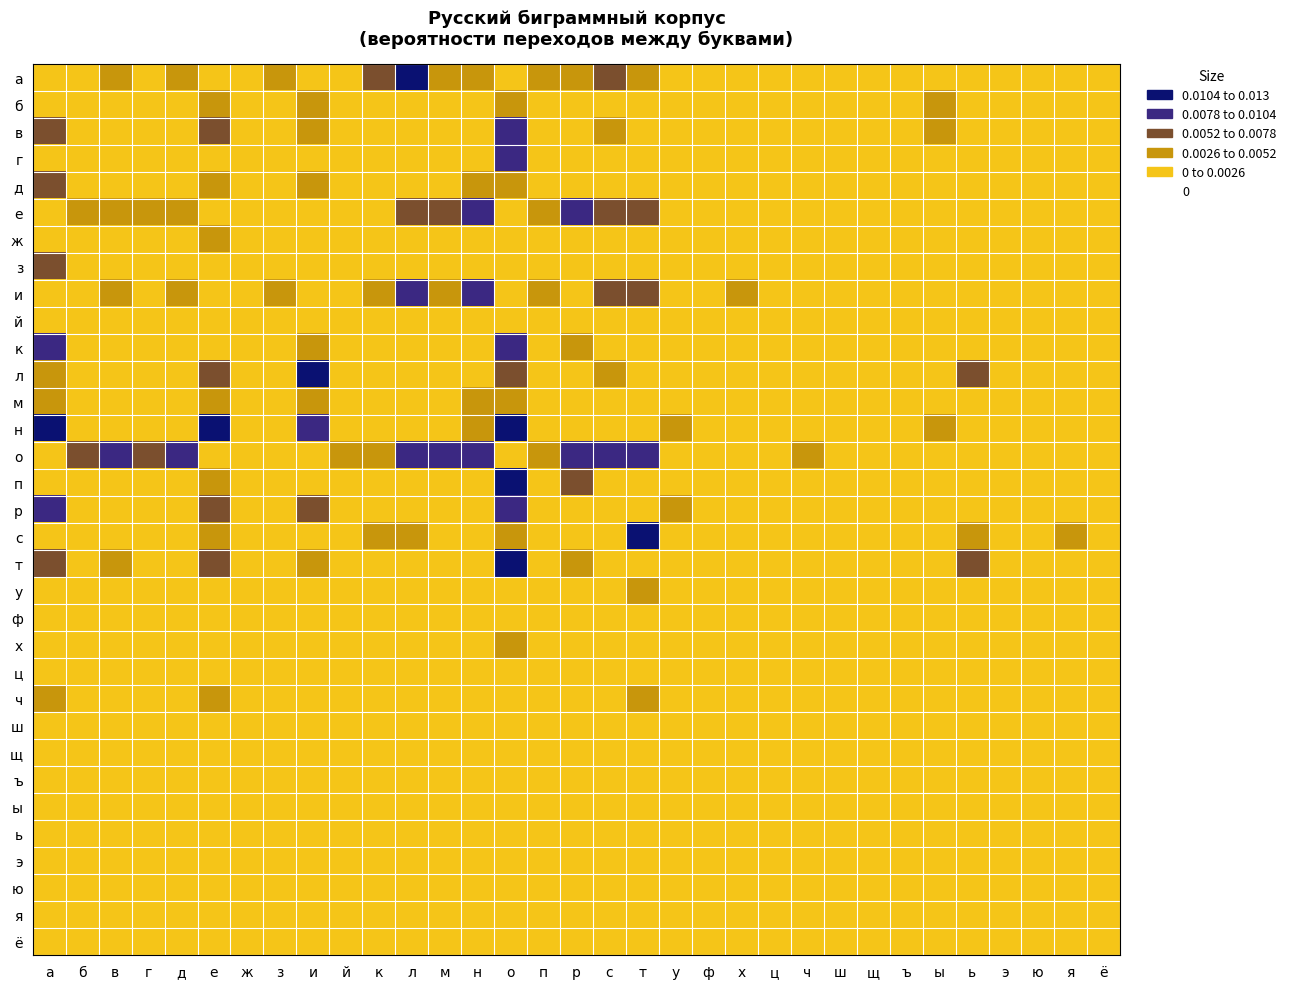

Reading left to right, what are all the values shown in this chart?

а: а=0	б=2	в=4	г=1	д=3	е=1	ж=1	з=4	и=1	й=1	к=6	л=12	м=5	н=4	о=1	п=3	р=3	с=6	т=5	у=1	ф=0	х=1	ц=0	ч=1	ш=1	щ=0	ъ=0	ы=0	ь=0	э=0	ю=1	я=2	ё=0
б: а=1	б=1	в=0	г=0	д=0	е=3	ж=0	з=0	и=4	й=0	к=0	л=1	м=0	н=1	о=5	п=0	р=2	с=0	т=0	у=1	ф=0	х=0	ц=0	ч=0	ш=0	щ=0	ъ=0	ы=4	ь=0	э=0	ю=0	я=0	ё=0
в: а=6	б=0	в=0	г=0	д=1	е=6	ж=0	з=1	и=3	й=0	к=1	л=1	м=0	н=2	о=8	п=1	р=1	с=4	т=1	у=1	ф=0	х=0	ц=0	ч=0	ш=1	щ=0	ъ=0	ы=3	ь=0	э=0	ю=0	я=0	ё=0
г: а=2	б=0	в=0	г=0	д=1	е=0	ж=0	з=0	и=1	й=0	к=0	л=2	м=0	н=2	о=9	п=0	р=1	с=0	т=0	у=1	ф=0	х=0	ц=0	ч=0	ш=0	щ=0	ъ=0	ы=0	ь=0	э=1	ю=0	я=0	ё=0
д: а=6	б=0	в=1	г=0	д=0	е=5	ж=0	з=0	и=3	й=0	к=1	л=1	м=0	н=3	о=5	п=0	р=2	с=1	т=0	у=2	ф=0	х=0	ц=0	ч=0	ш=0	щ=0	ъ=0	ы=1	ь=0	э=0	ю=0	я=0	ё=0
е: а=0	б=3	в=4	г=4	д=4	е=2	ж=1	з=2	и=1	й=2	к=2	л=6	м=6	н=8	о=2	п=3	р=8	с=7	т=6	у=1	ф=0	х=1	ц=0	ч=2	ш=1	щ=1	ъ=0	ы=0	ь=0	э=0	ю=0	я=0	ё=0
ж: а=1	б=0	в=0	г=0	д=1	е=3	ж=0	з=0	и=2	й=0	к=0	л=0	м=0	н=1	о=0	п=0	р=0	с=0	т=0	у=0	ф=0	х=0	ц=0	ч=0	ш=0	щ=0	ъ=0	ы=0	ь=0	э=0	ю=0	я=0	ё=0
з: а=6	б=0	в=1	г=0	д=1	е=1	ж=0	з=0	и=0	й=0	к=0	л=1	м=0	н=1	о=1	п=0	р=0	с=0	т=0	у=1	ф=0	х=0	ц=0	ч=0	ш=0	щ=0	ъ=0	ы=0	ь=0	э=0	ю=0	я=0	ё=0
и: а=0	б=2	в=5	г=2	д=3	е=2	ж=1	з=3	и=2	й=1	к=4	л=9	м=3	н=8	о=2	п=3	р=1	с=7	т=6	у=1	ф=0	х=3	ц=0	ч=2	ш=1	щ=0	ъ=0	ы=0	ь=0	э=0	ю=1	я=1	ё=0
й: а=0	б=0	в=1	г=0	д=1	е=0	ж=0	з=0	и=1	й=0	к=1	л=0	м=0	н=1	о=1	п=1	р=0	с=1	т=1	у=0	ф=0	х=0	ц=0	ч=0	ш=0	щ=0	ъ=0	ы=0	ь=0	э=0	ю=0	я=0	ё=0
к: а=8	б=0	в=1	г=0	д=0	е=1	ж=0	з=0	и=4	й=0	к=0	л=1	м=0	н=1	о=10	п=0	р=3	с=1	т=1	у=2	ф=0	х=0	ц=0	ч=0	ш=0	щ=0	ъ=0	ы=0	ь=0	э=0	ю=0	я=0	ё=0
л: а=4	б=1	в=1	г=1	д=0	е=6	ж=0	з=0	и=14	й=0	к=1	л=1	м=0	н=1	о=7	п=1	р=0	с=3	т=1	у=2	ф=0	х=0	ц=1	ч=1	ш=0	щ=0	ъ=0	ы=1	ь=7	э=0	ю=1	я=2	ё=0
м: а=3	б=1	в=1	г=0	д=1	е=4	ж=0	з=0	и=4	й=0	к=1	л=0	м=0	н=3	о=4	п=1	р=0	с=1	т=0	у=2	ф=0	х=0	ц=0	ч=0	ш=0	щ=0	ъ=0	ы=2	ь=0	э=0	ю=0	я=1	ё=0
н: а=11	б=0	в=1	г=0	д=1	е=11	ж=0	з=0	и=9	й=0	к=0	л=0	м=0	н=3	о=12	п=1	р=0	с=1	т=0	у=3	ф=0	х=0	ц=0	ч=0	ш=0	щ=0	ъ=0	ы=5	ь=2	э=0	ю=1	я=1	ё=0
о: а=0	б=7	в=10	г=6	д=8	е=2	ж=2	з=2	и=2	й=4	к=4	л=9	м=8	н=10	о=2	п=4	р=9	с=9	т=9	у=1	ф=0	х=1	ц=0	ч=3	ш=1	щ=0	ъ=0	ы=0	ь=0	э=0	ю=1	я=1	ё=0
п: а=2	б=0	в=0	г=0	д=0	е=3	ж=0	з=0	и=1	й=1	к=0	л=1	м=0	н=0	о=11	п=0	р=7	с=0	т=0	у=1	ф=0	х=0	ц=0	ч=0	ш=0	щ=0	ъ=0	ы=0	ь=0	э=0	ю=0	я=0	ё=0
р: а=9	б=0	в=1	г=0	д=0	е=7	ж=0	з=0	и=6	й=0	к=1	л=0	м=0	н=2	о=10	п=0	р=0	с=0	т=1	у=3	ф=0	х=0	ц=0	ч=0	ш=0	щ=0	ъ=0	ы=2	ь=1	э=0	ю=0	я=1	ё=0
с: а=2	б=0	в=2	г=0	д=0	е=4	ж=0	з=0	и=2	й=0	к=4	л=4	м=1	н=2	о=3	п=2	р=0	с=1	т=11	у=1	ф=0	х=1	ц=0	ч=1	ш=0	щ=0	ъ=0	ы=0	ь=5	э=0	ю=0	я=5	ё=0
т: а=6	б=0	в=3	г=0	д=0	е=6	ж=0	з=0	и=4	й=0	к=1	л=0	м=0	н=2	о=13	п=1	р=4	с=2	т=0	у=2	ф=0	х=0	ц=0	ч=0	ш=0	щ=0	ъ=0	ы=2	ь=7	э=0	ю=1	я=1	ё=0
у: а=0	б=1	в=1	г=2	д=2	е=0	ж=2	з=1	и=1	й=0	к=1	л=2	м=2	н=2	о=1	п=1	р=1	с=2	т=3	у=0	ф=0	х=1	ц=0	ч=1	ш=1	щ=0	ъ=0	ы=0	ь=0	э=0	ю=0	я=0	ё=0
ф: а=0	б=0	в=0	г=0	д=0	е=0	ж=0	з=0	и=0	й=0	к=0	л=0	м=0	н=0	о=0	п=0	р=0	с=0	т=0	у=0	ф=0	х=0	ц=0	ч=0	ш=0	щ=0	ъ=0	ы=0	ь=0	э=0	ю=0	я=0	ё=0
х: а=1	б=0	в=1	г=0	д=0	е=0	ж=0	з=0	и=1	й=0	к=0	л=0	м=0	н=1	о=4	п=1	р=0	с=1	т=0	у=0	ф=0	х=0	ц=0	ч=0	ш=0	щ=0	ъ=0	ы=0	ь=0	э=0	ю=0	я=0	ё=0
ц: а=1	б=0	в=0	г=0	д=0	е=1	ж=0	з=0	и=0	й=0	к=0	л=0	м=0	н=0	о=0	п=0	р=0	с=0	т=0	у=0	ф=0	х=0	ц=0	ч=0	ш=0	щ=0	ъ=0	ы=0	ь=0	э=0	ю=0	я=0	ё=0
ч: а=3	б=0	в=0	г=0	д=0	е=4	ж=0	з=0	и=2	й=0	к=1	л=0	м=0	н=1	о=0	п=0	р=0	с=0	т=3	у=1	ф=0	х=0	ц=0	ч=0	ш=0	щ=0	ъ=0	ы=0	ь=1	э=0	ю=0	я=0	ё=0
ш: а=1	б=0	в=0	г=0	д=0	е=2	ж=0	з=0	и=2	й=0	к=1	л=1	м=0	н=0	о=0	п=0	р=0	с=0	т=0	у=0	ф=0	х=0	ц=0	ч=0	ш=0	щ=0	ъ=0	ы=0	ь=1	э=0	ю=0	я=0	ё=0
щ: а=1	б=0	в=0	г=0	д=0	е=2	ж=0	з=0	и=1	й=0	к=0	л=0	м=0	н=0	о=0	п=0	р=0	с=0	т=0	у=0	ф=0	х=0	ц=0	ч=0	ш=0	щ=0	ъ=0	ы=0	ь=0	э=0	ю=0	я=0	ё=0
ъ: а=0	б=0	в=0	г=0	д=0	е=0	ж=0	з=0	и=0	й=0	к=0	л=0	м=0	н=0	о=0	п=0	р=0	с=0	т=0	у=0	ф=0	х=0	ц=0	ч=0	ш=0	щ=0	ъ=0	ы=0	ь=0	э=0	ю=0	я=0	ё=0
ы: а=0	б=1	в=2	г=0	д=0	е=2	ж=0	з=0	и=1	й=2	к=1	л=2	м=2	н=1	о=1	п=1	р=0	с=1	т=1	у=0	ф=0	х=1	ц=0	ч=0	ш=1	щ=0	ъ=0	ы=0	ь=0	э=0	ю=0	я=0	ё=0
ь: а=0	б=2	в=1	г=0	д=1	е=1	ж=0	з=1	и=1	й=0	к=2	л=0	м=1	н=2	о=1	п=1	р=0	с=2	т=1	у=0	ф=0	х=0	ц=0	ч=1	ш=1	щ=0	ъ=0	ы=0	ь=0	э=0	ю=1	я=0	ё=0
э: а=0	б=0	в=0	г=0	д=0	е=0	ж=0	з=0	и=0	й=0	к=0	л=1	м=0	н=1	о=0	п=0	р=0	с=0	т=2	у=0	ф=0	х=0	ц=0	ч=0	ш=0	щ=0	ъ=0	ы=0	ь=0	э=0	ю=0	я=0	ё=0
ю: а=0	б=0	в=0	г=0	д=1	е=0	ж=0	з=0	и=0	й=0	к=0	л=0	м=0	н=0	о=0	п=0	р=0	с=0	т=1	у=0	ф=0	х=0	ц=0	ч=0	ш=0	щ=0	ъ=0	ы=0	ь=0	э=0	ю=0	я=0	ё=0
я: а=0	б=1	в=2	г=0	д=1	е=0	ж=0	з=1	и=1	й=0	к=1	л=1	м=1	н=2	о=1	п=1	р=0	с=2	т=2	у=0	ф=0	х=0	ц=0	ч=0	ш=0	щ=0	ъ=0	ы=0	ь=0	э=0	ю=0	я=0	ё=0
ё: а=0	б=0	в=0	г=0	д=0	е=0	ж=0	з=0	и=0	й=0	к=0	л=0	м=0	н=0	о=0	п=0	р=0	с=0	т=0	у=0	ф=0	х=0	ц=0	ч=0	ш=0	щ=0	ъ=0	ы=0	ь=0	э=0	ю=0	я=0	ё=0